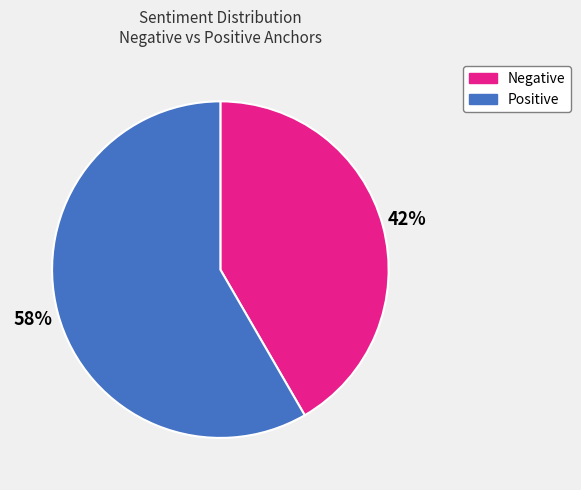

Is the sum of Negative and Positive greater than half?

Yes